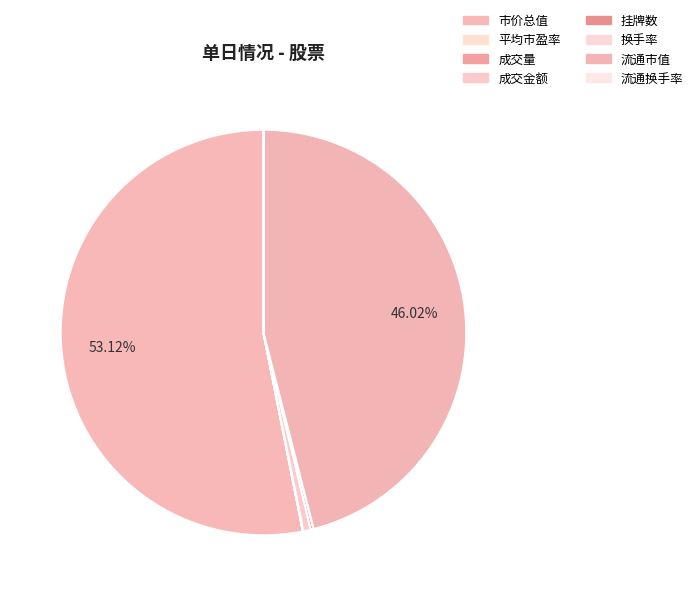

What is the change in value from 成交量 to 流通市值?

+436233.6